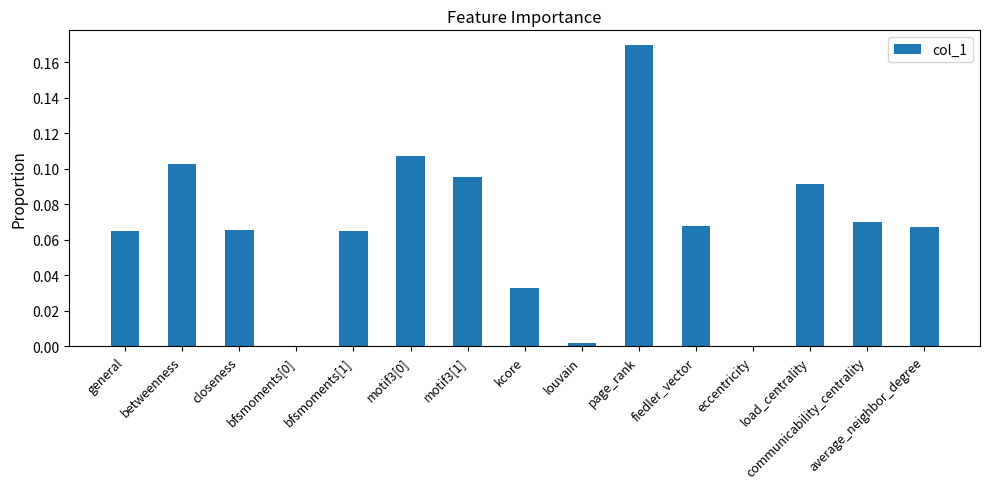

What is the difference between the second highest and second lowest values?

0.1